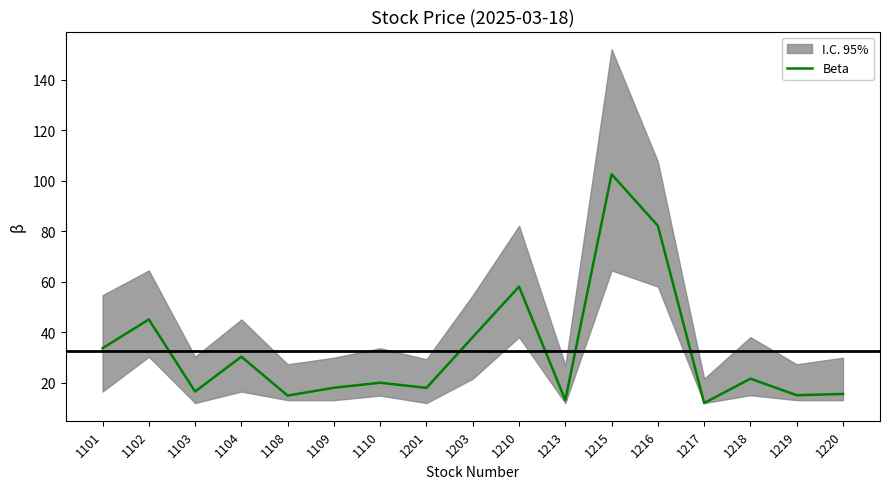

Does the chart have visible grid lines?

No